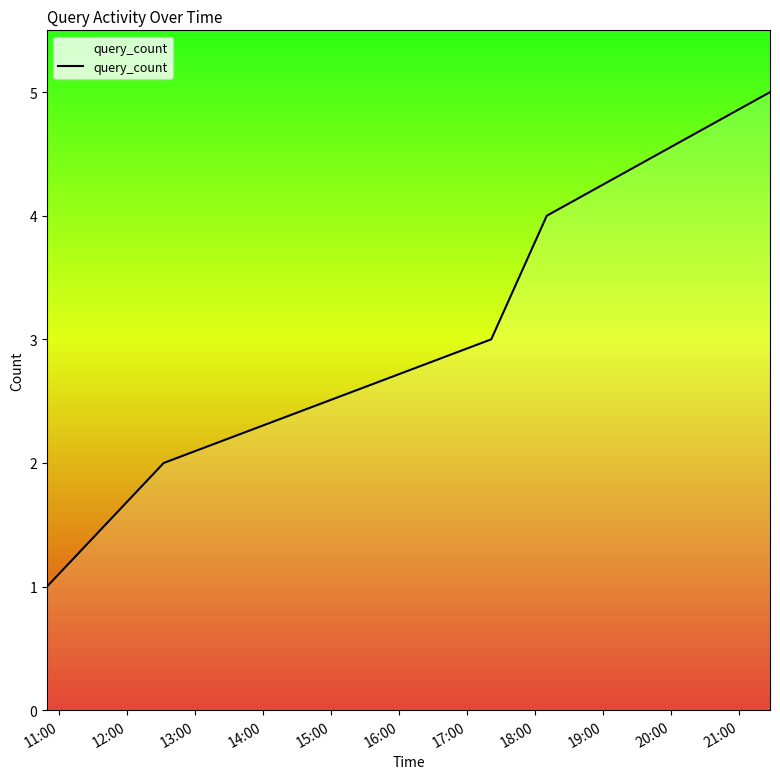

True or false: there are more than 1 points higher than both neighbors.

False